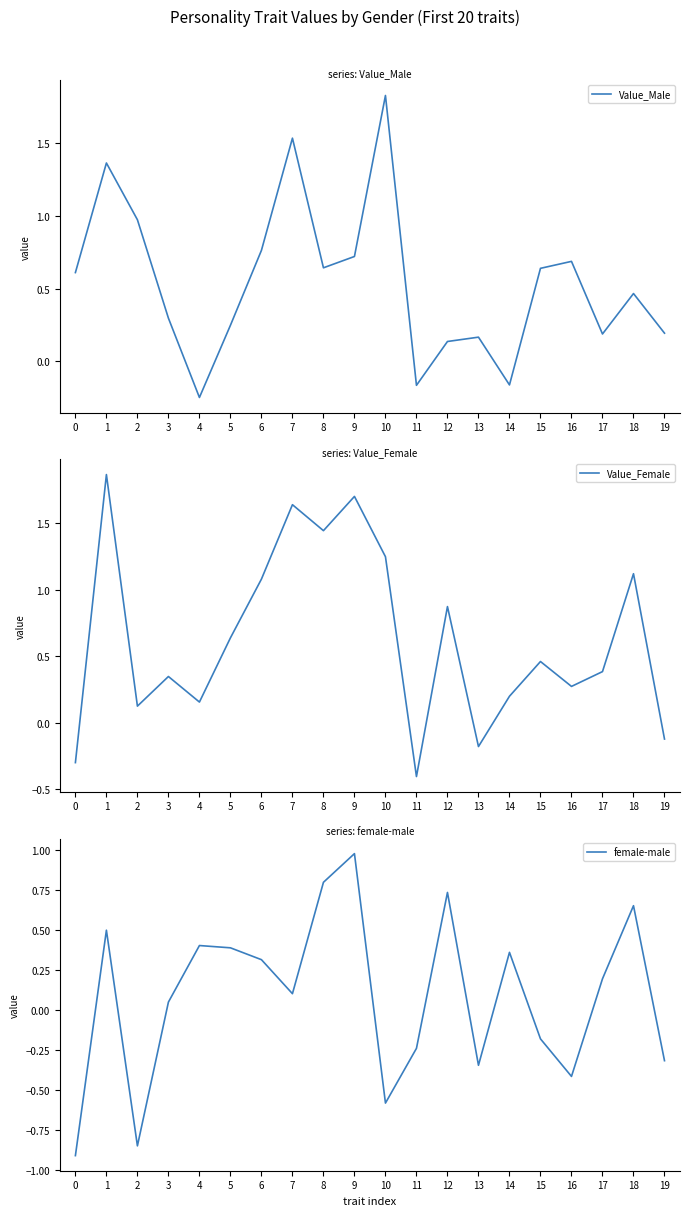

Which series changed the most between 5 and 13?

Value_Female